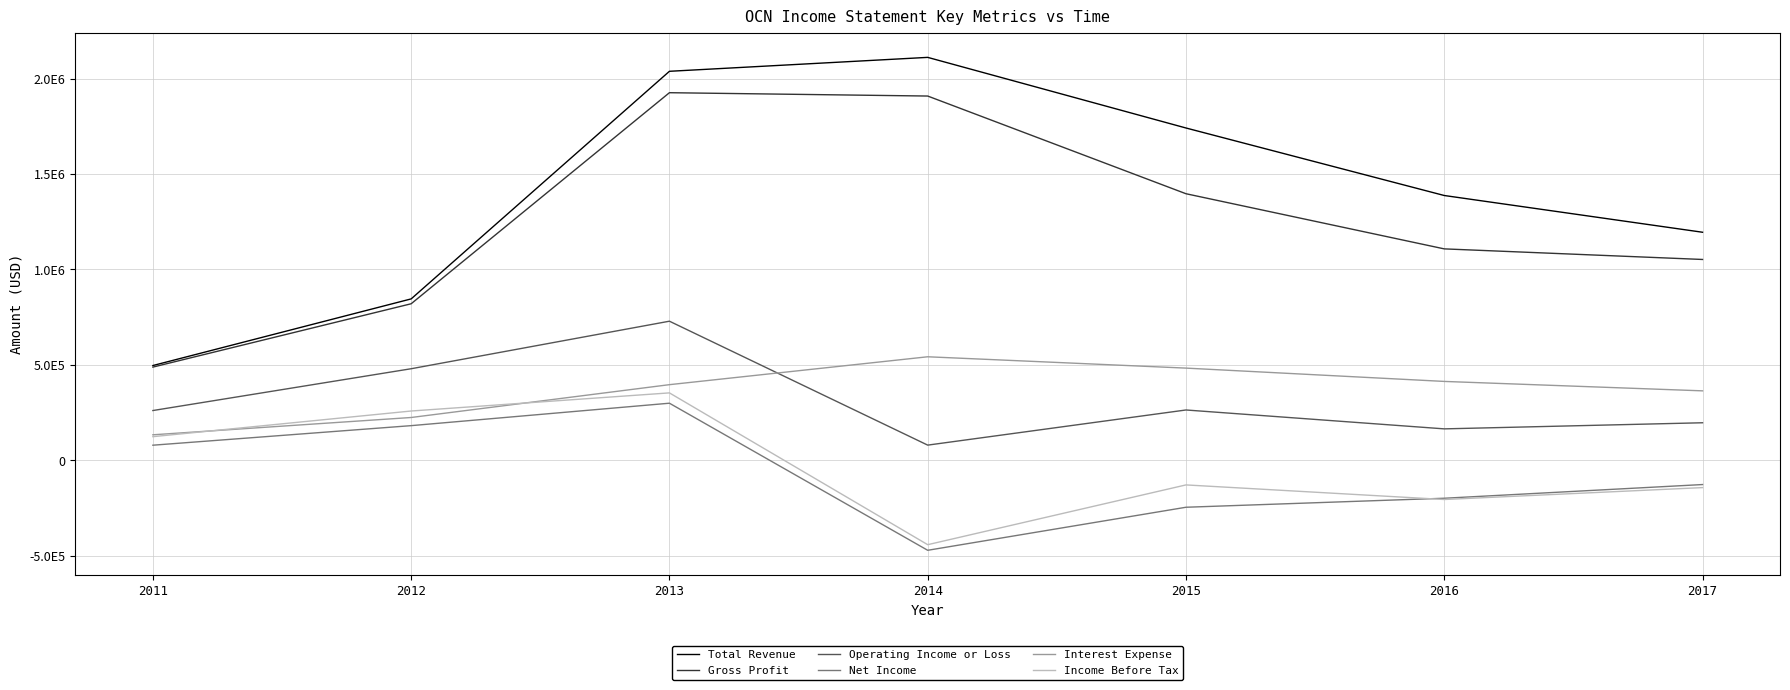

Does the chart have visible grid lines?

Yes